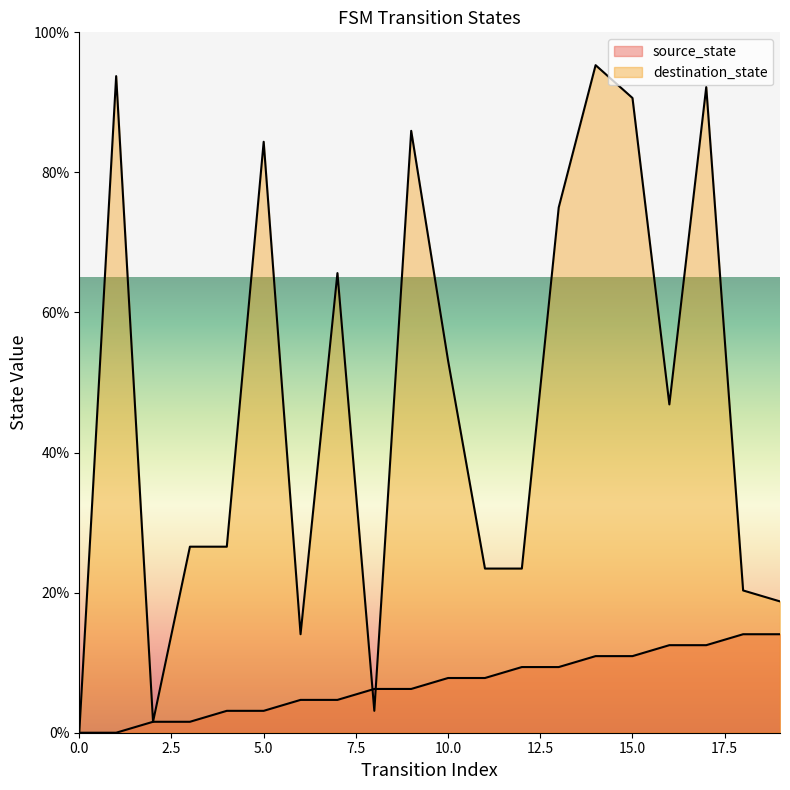

Between which two adjacent categories do source_state and destination_state first intersect?

7 and 8